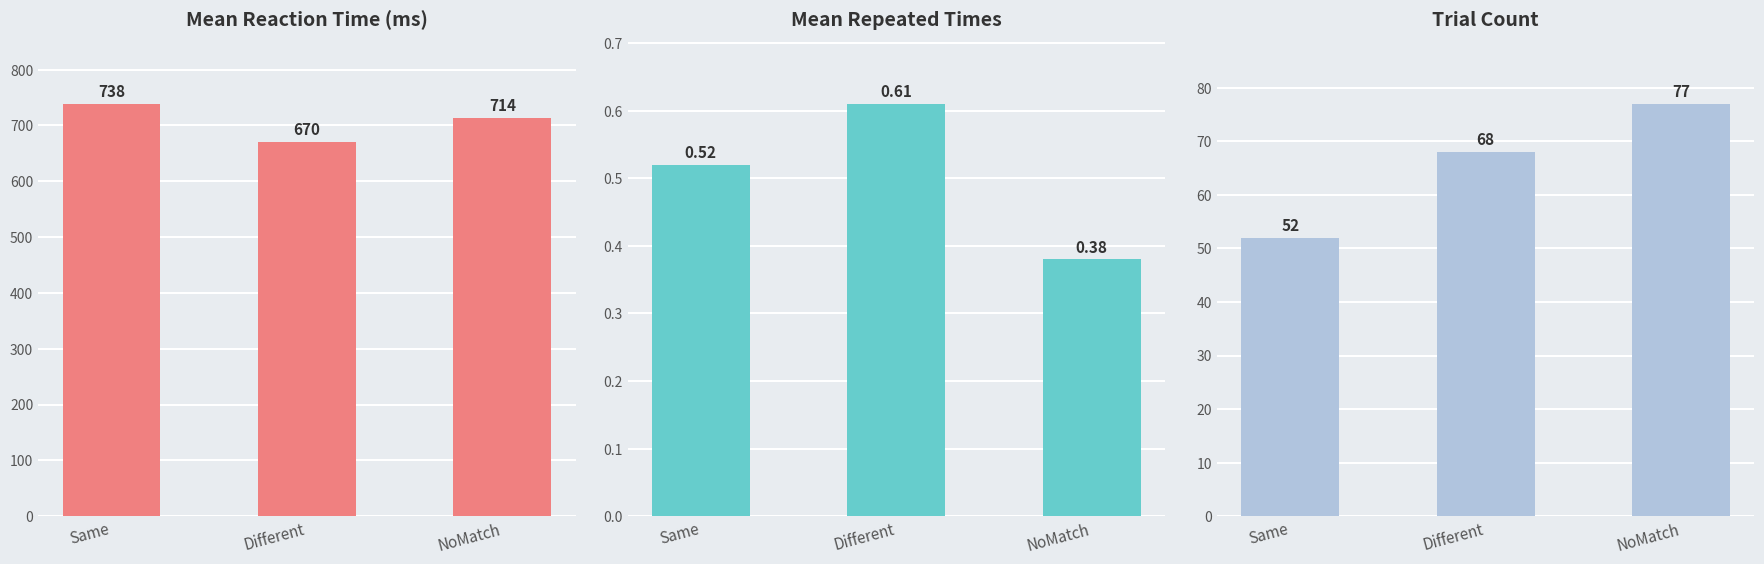

Which series has the largest range (max minus min)?

Mean Reaction Time (ms)